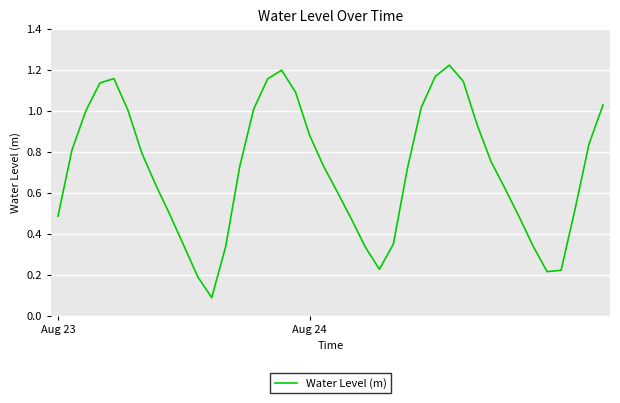

What is the sum of all values?

28.5